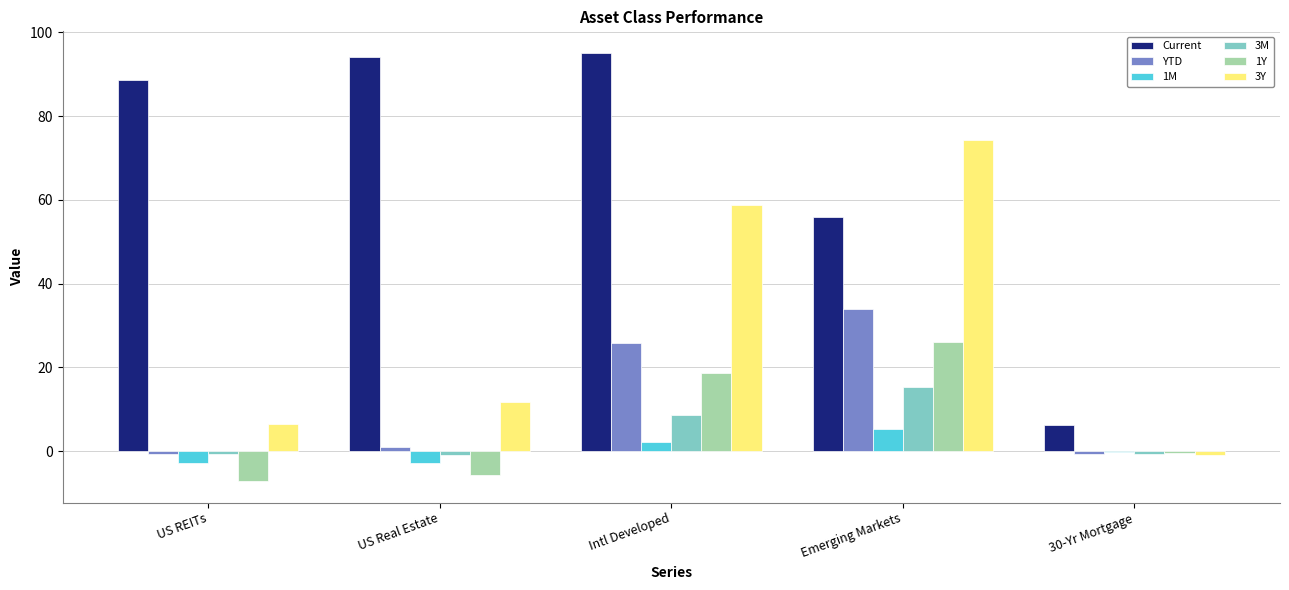

What is the greatest value displayed?

95.1